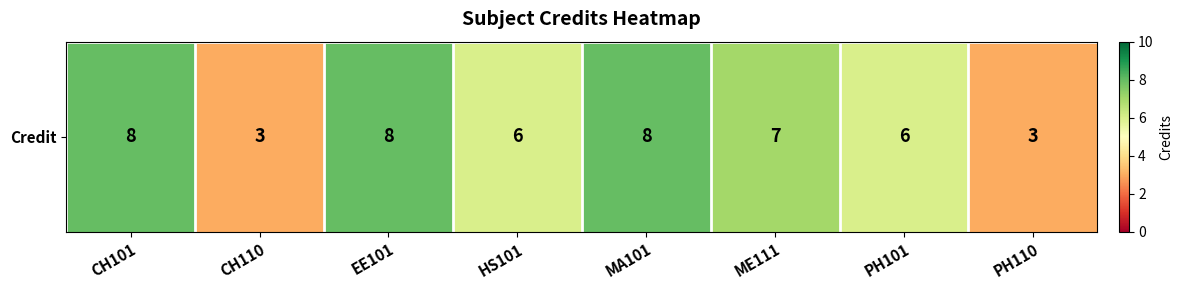

Approximately how many times larger is the value at HS101 compared to PH110?

2.0